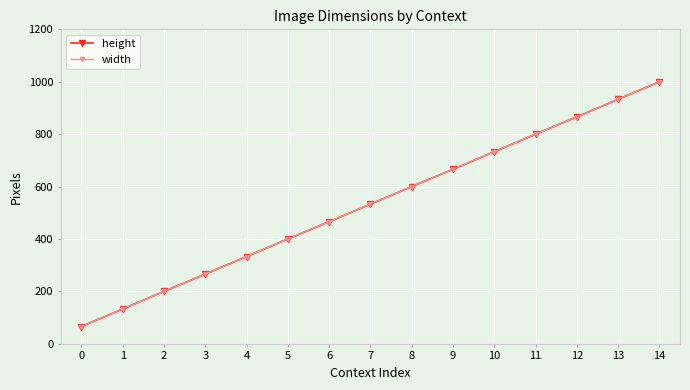

Is this an area chart (filled region under the line)?

No